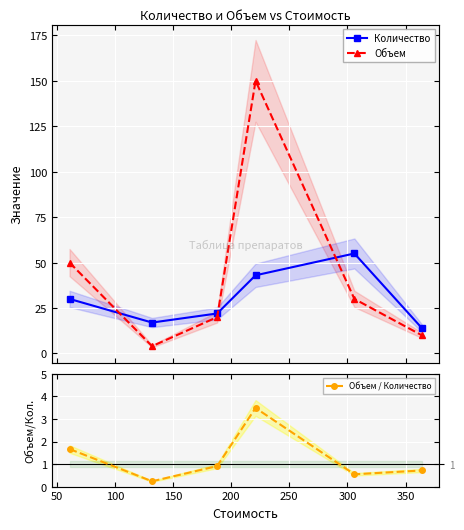

True or false: Количество has more than 2 interior local peaks.

False